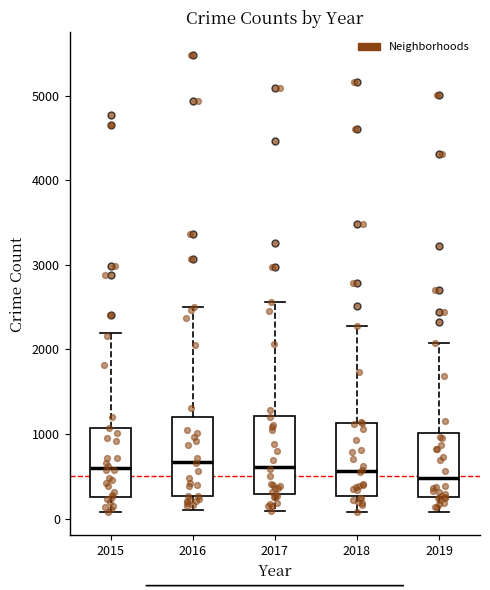

Where is the upper edge of the box at x = 2015 on the y-axis? The values are not printed on the chart, so give them approximately, as read against the axis.

1100